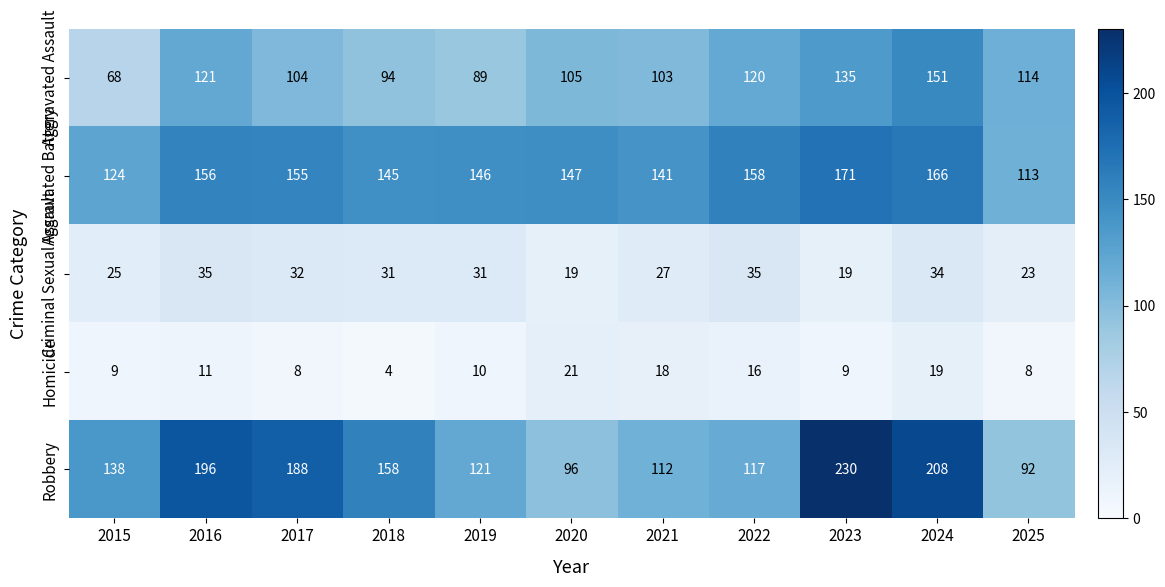

How many categories are shown in the chart?

11